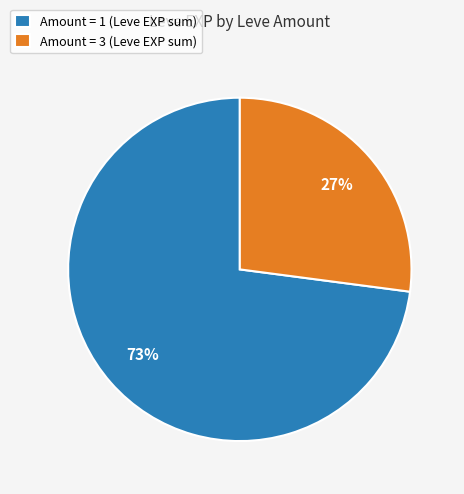

Which slice is the largest?

Amount = 1 (Leve EXP sum)